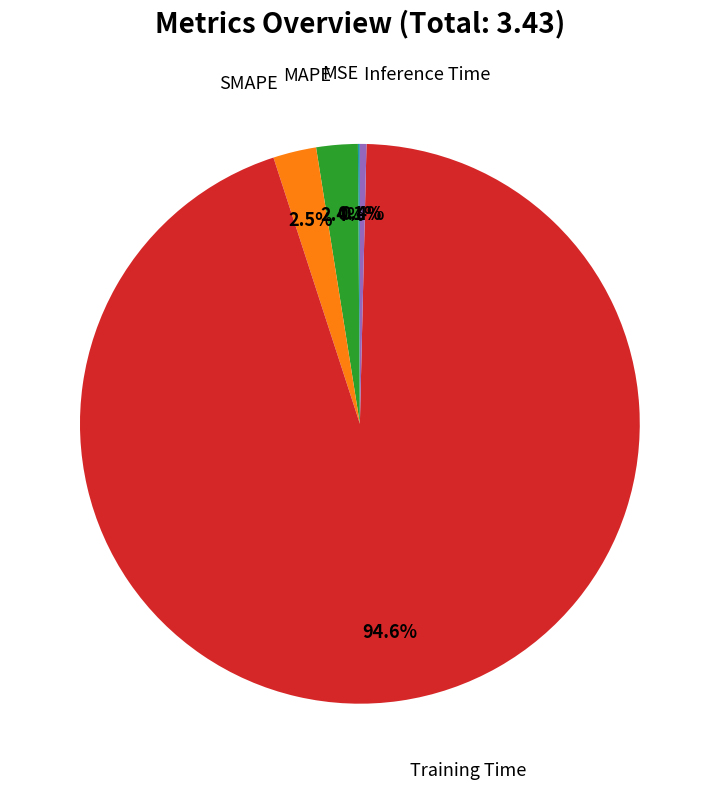

Is there any slice that represents more than half of the pie?

Yes